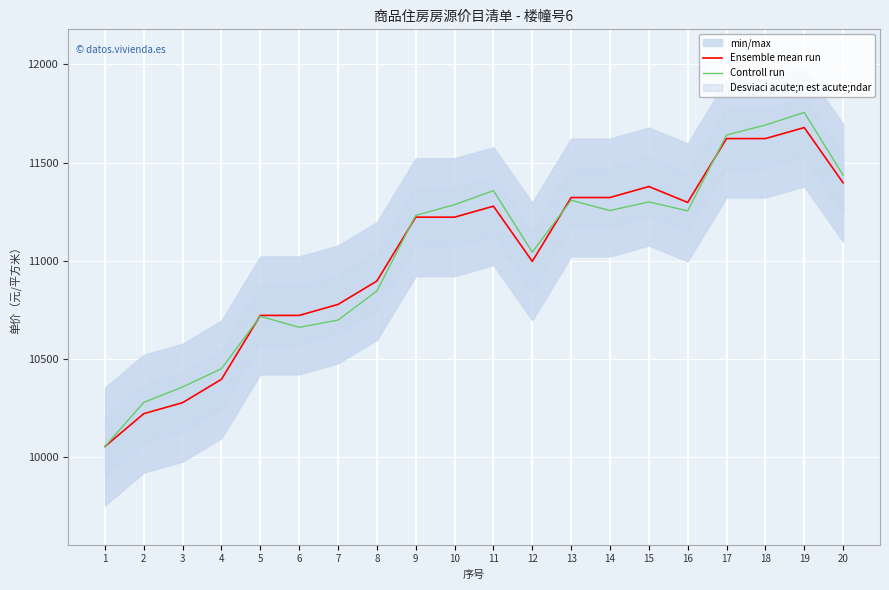

Is it true that Controll run equals 2310.9 at 3?

False